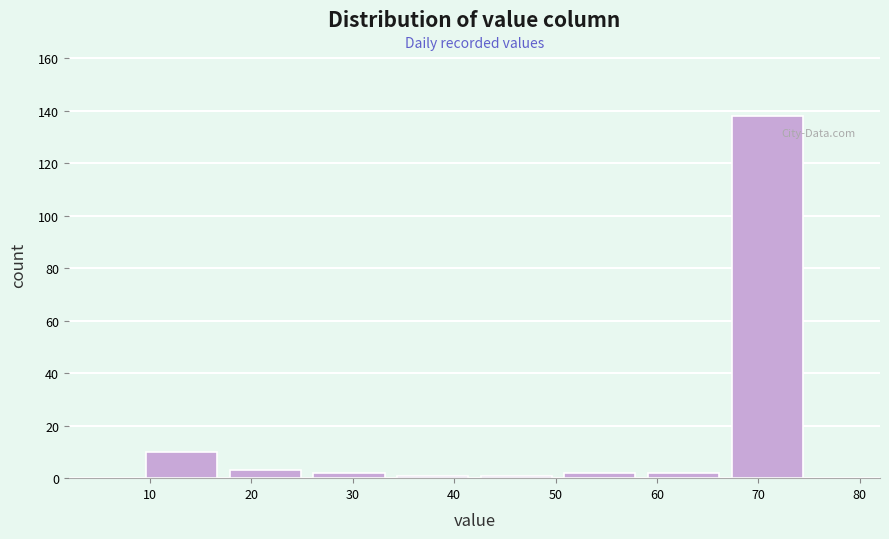

Reading left to right, transcribe this chart: for each bar, give the range it covers on the x-axis and its height. Neither the bar edges nor the heights are printed on the chart, so give them approximately, as read against the axes.

9 to 17: 10
17 to 26: 4
26 to 34: 2
34 to 42: under 2
42 to 50: under 2
50 to 59: 2
59 to 67: 2
67 to 75: 138